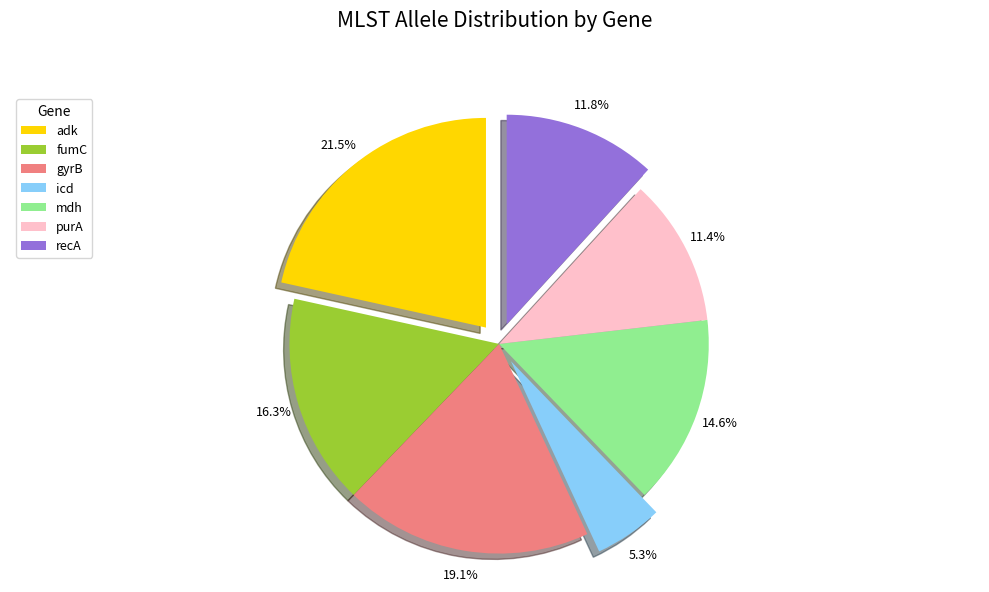

Count the number of slices in the pie.

7